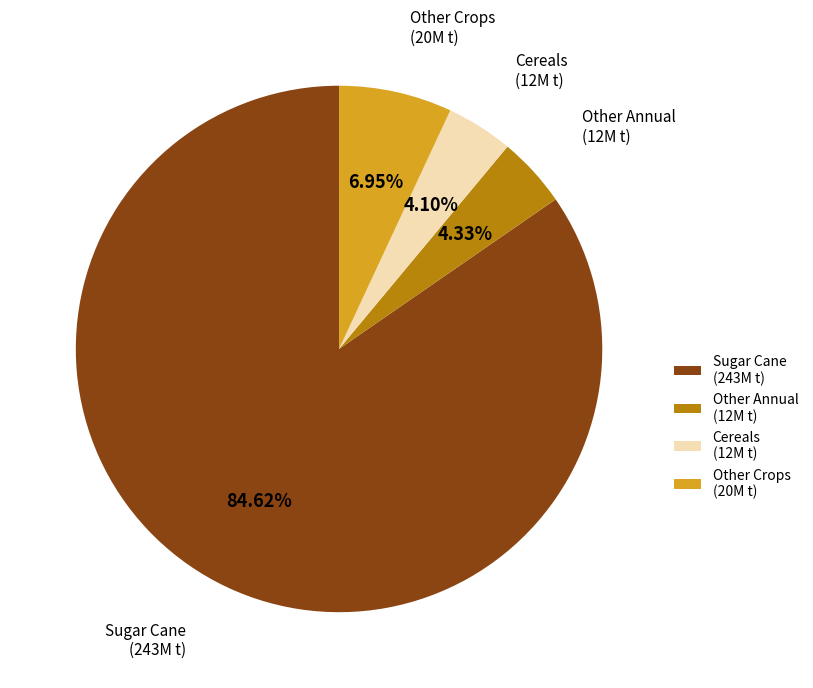

Between Sugar Cane (243M t) and Cereals (12M t), which is larger?

Sugar Cane (243M t)